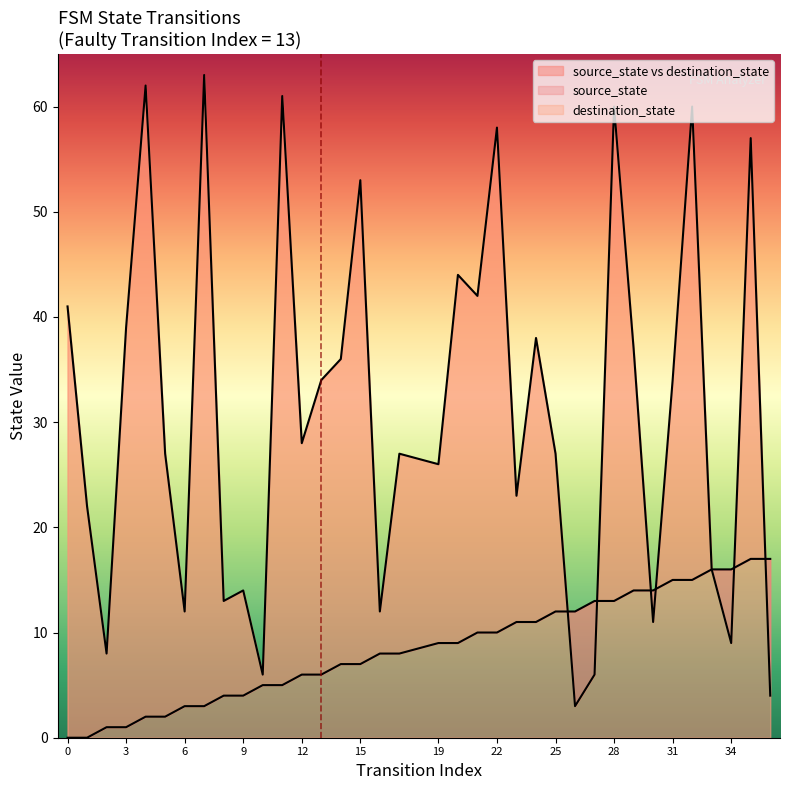

How many lines are shown in the chart?

2